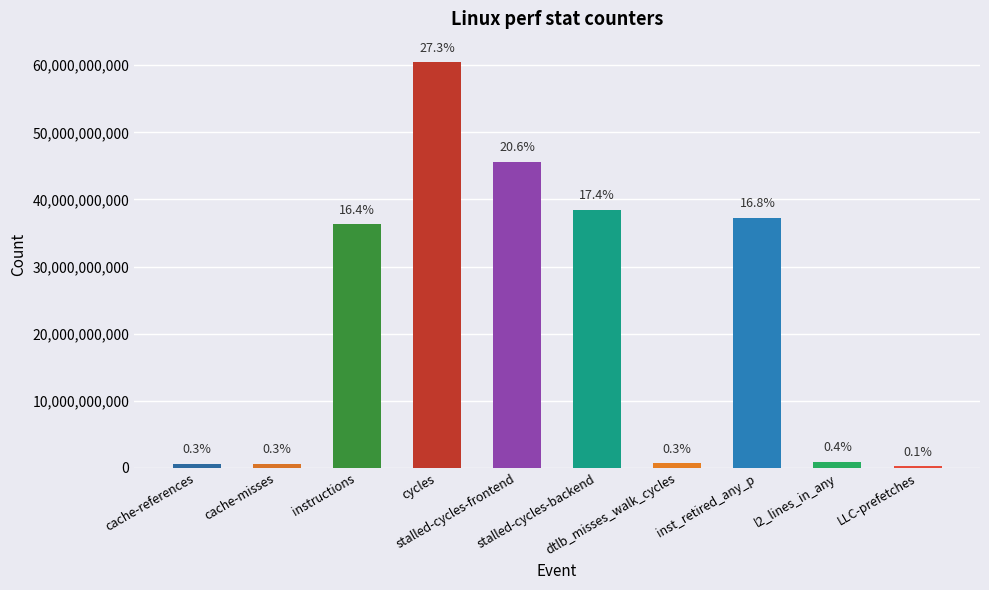

Does the chart contain any negative values?

No